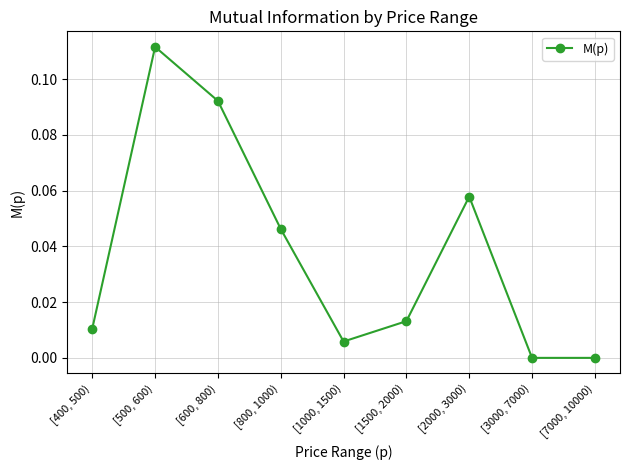

What is the label of the 8th point from the right?

[500, 600)